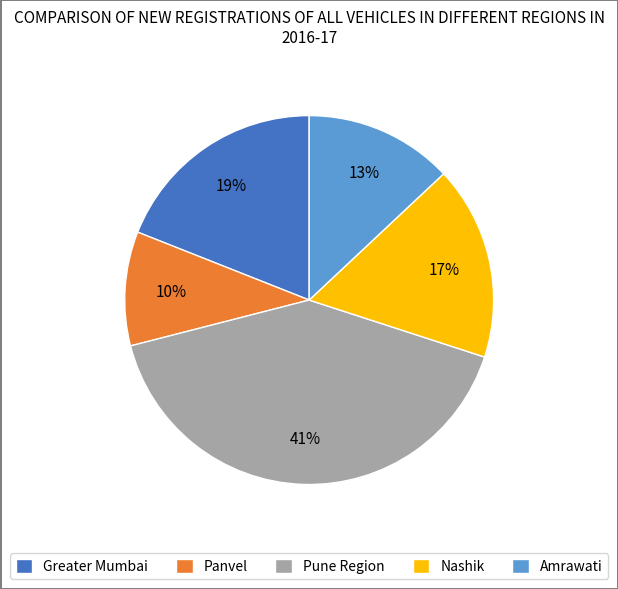

What is the ratio of the value at Nashik to the value at Amrawati?

1.3